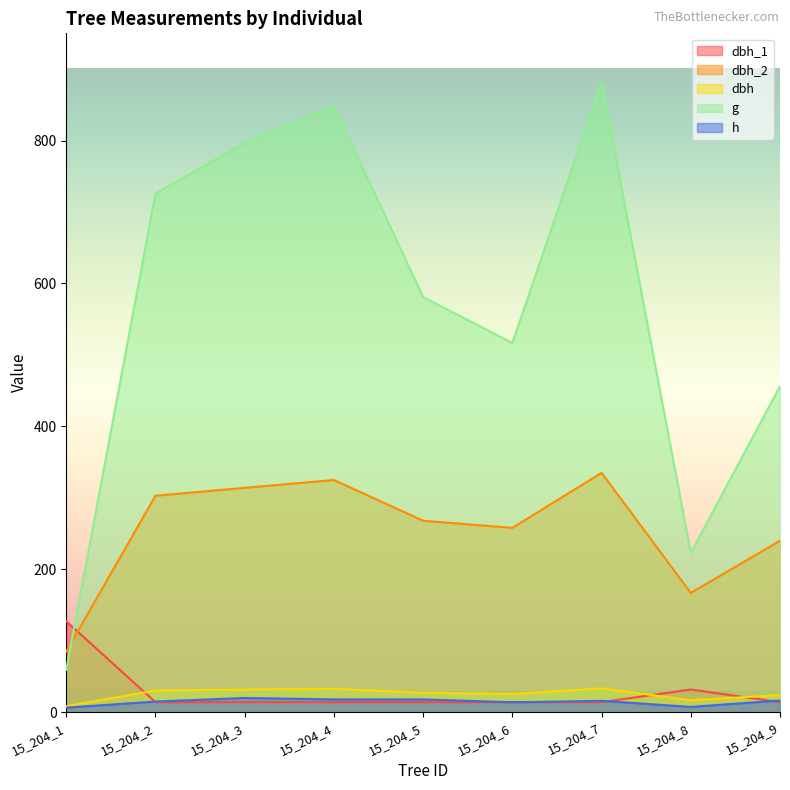

What is the value of the dbh_1 point at the 4th from the left?

14.2